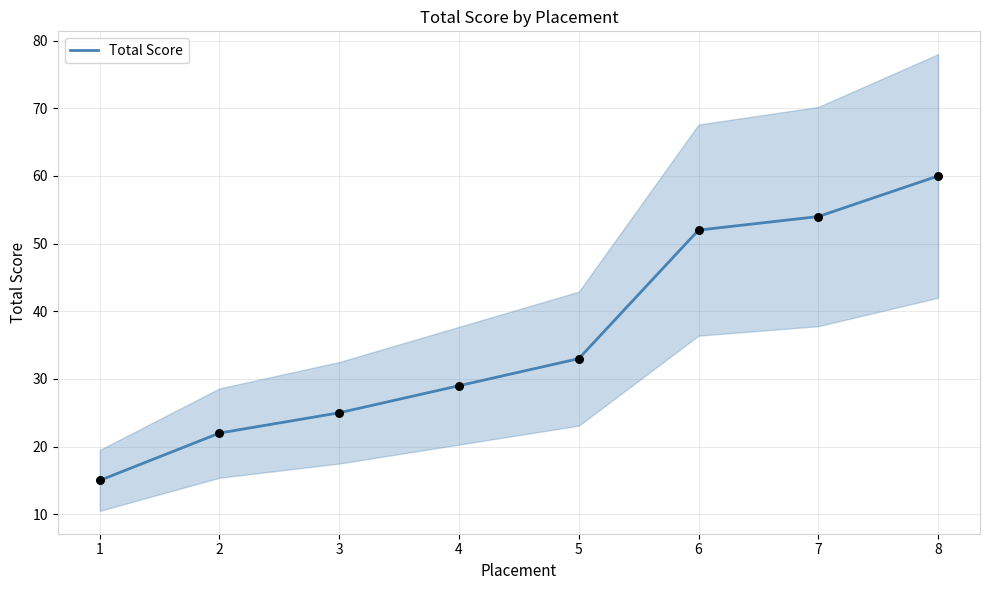

Which has a higher value, 1 or 6?

6